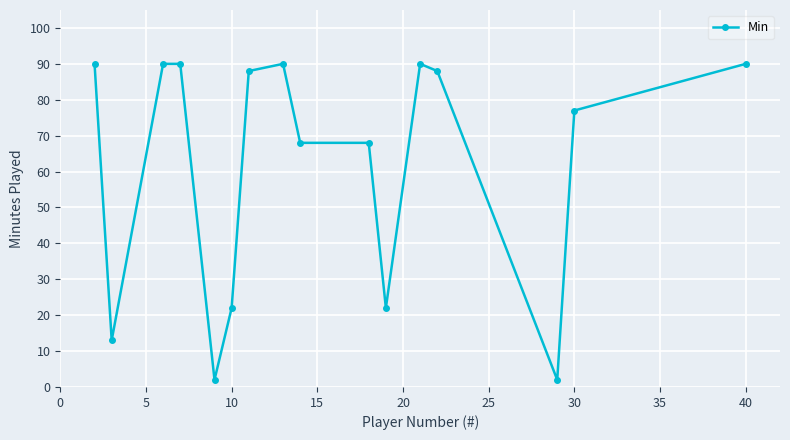

What is the difference between the second highest and second lowest values?

88